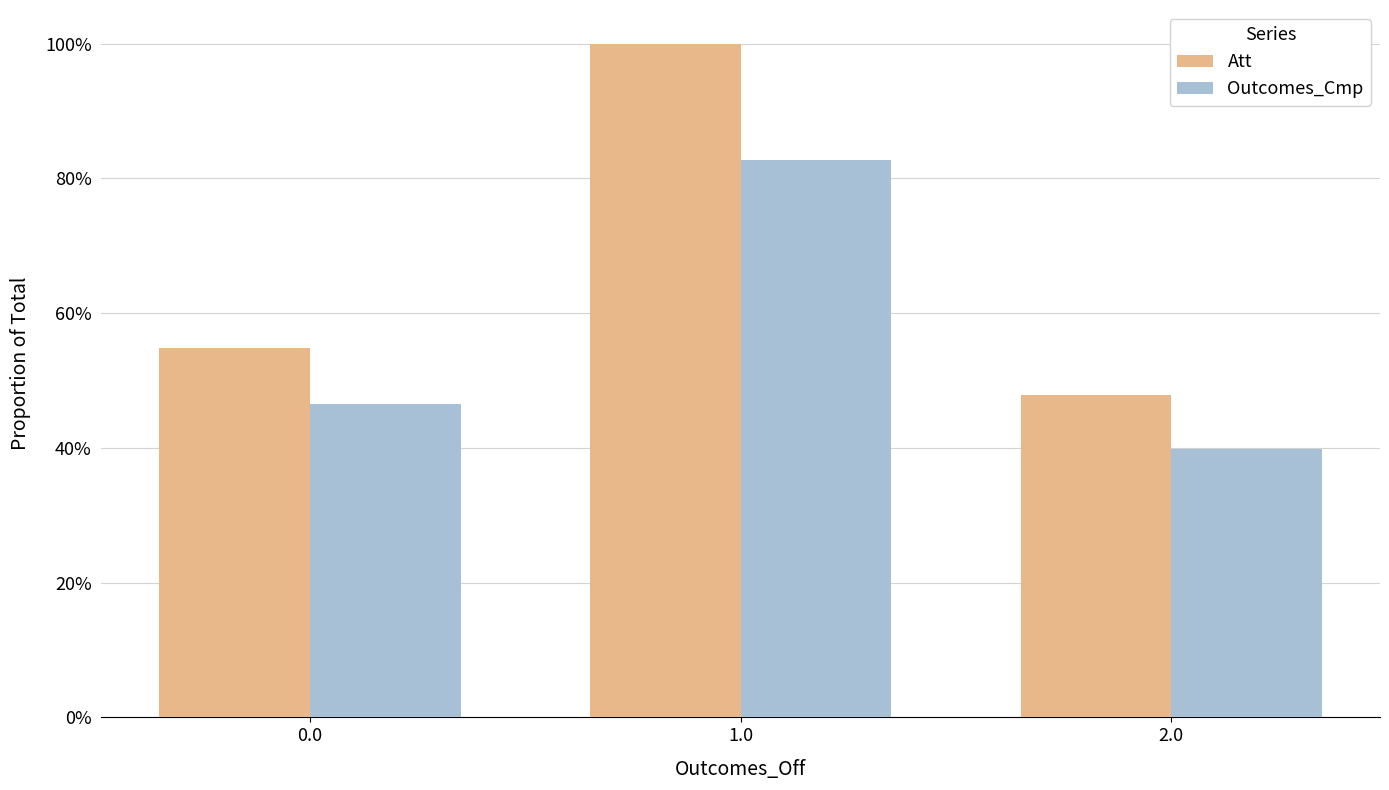

Count the Att values in the range 0 to 1.

3